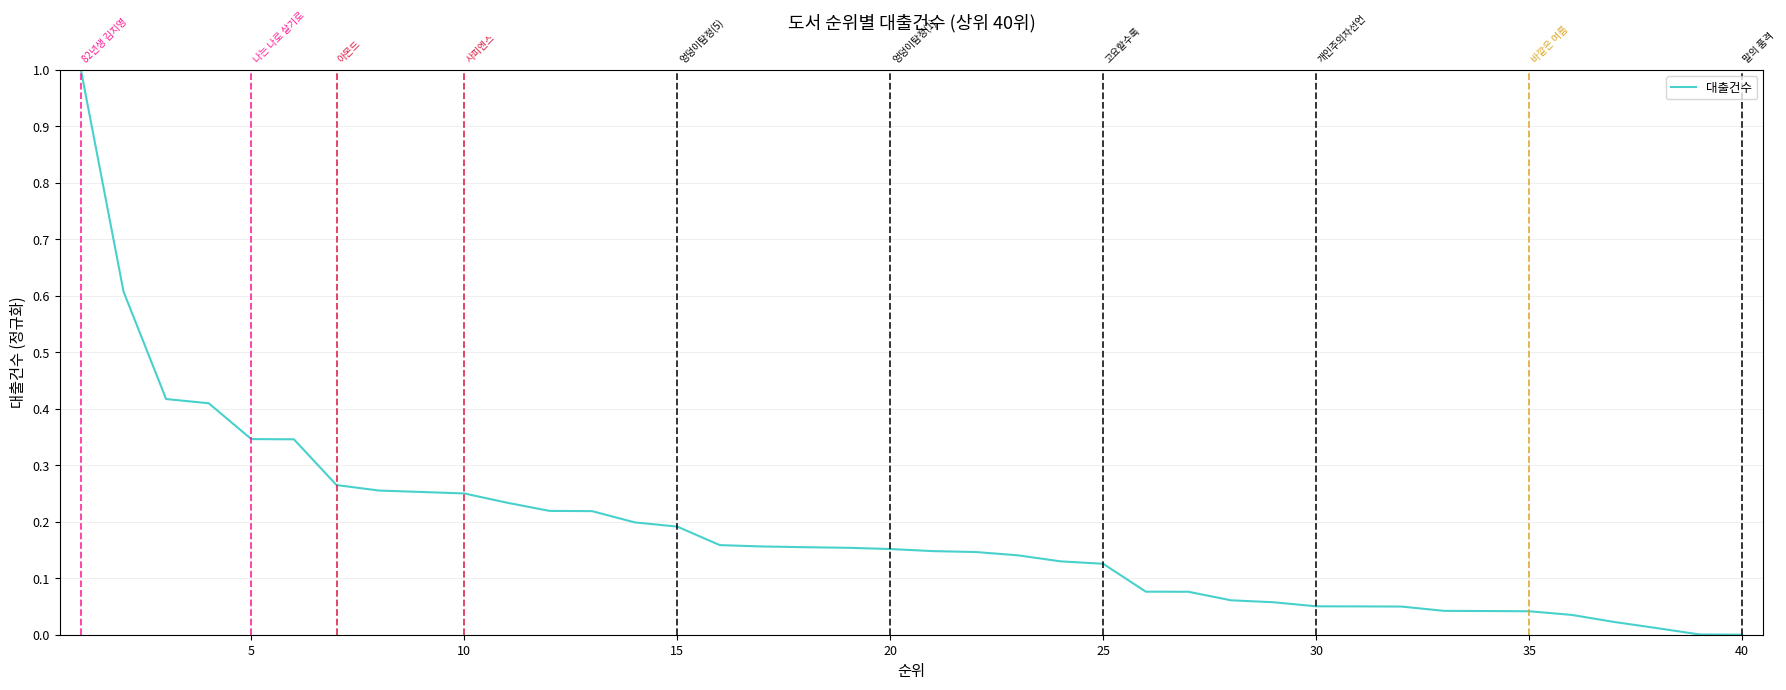

How many lines are shown in the chart?

1